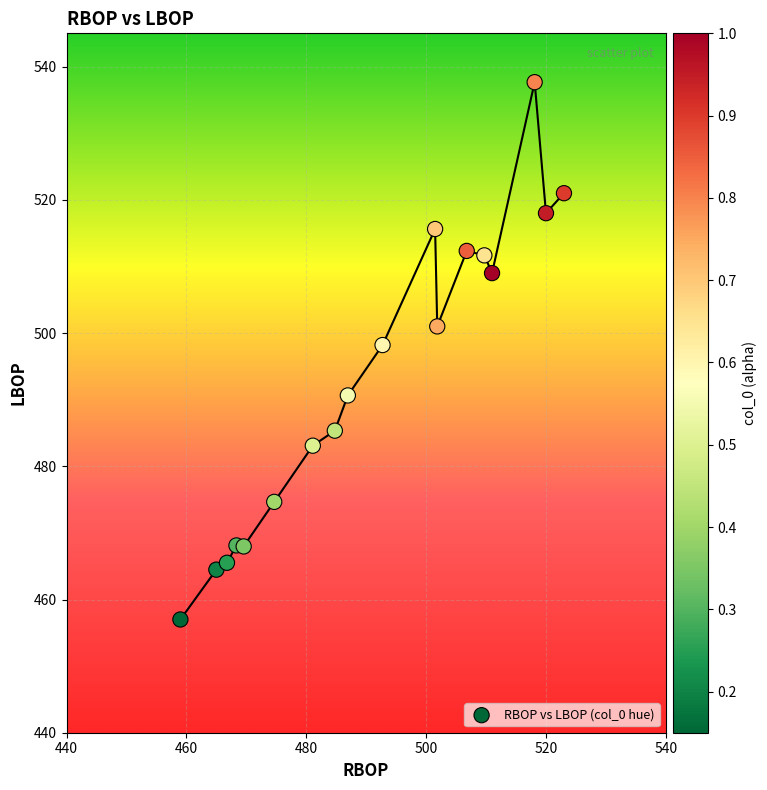

What is the range of Y values (max minus min)?

80.7